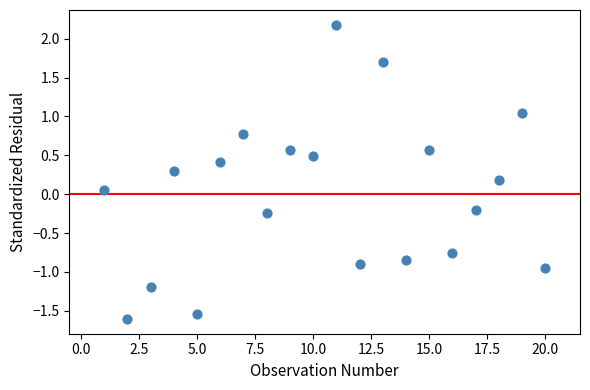

What is the range of Y values (max minus min)?

3.8